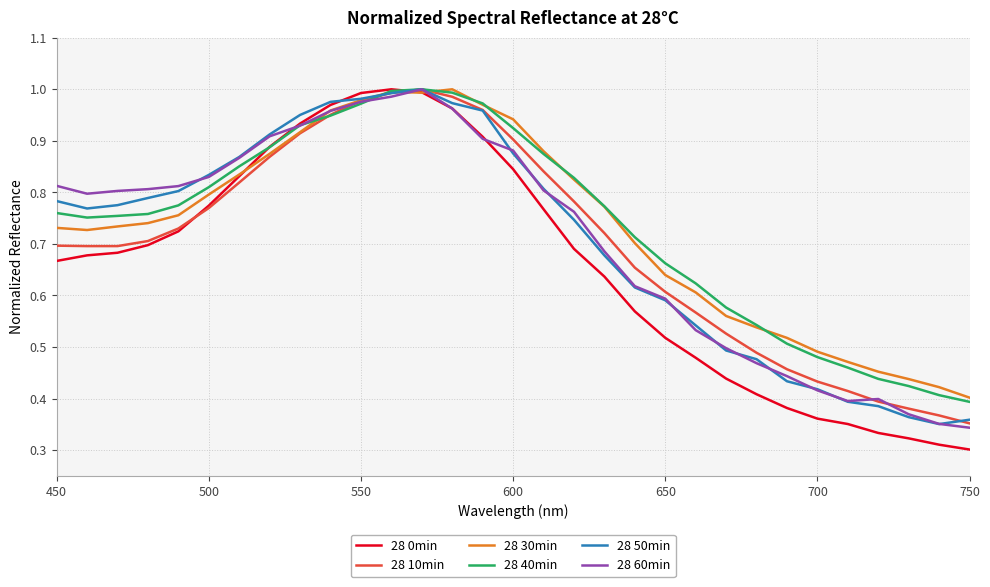

Which series has the widest spread of values?

28 0min